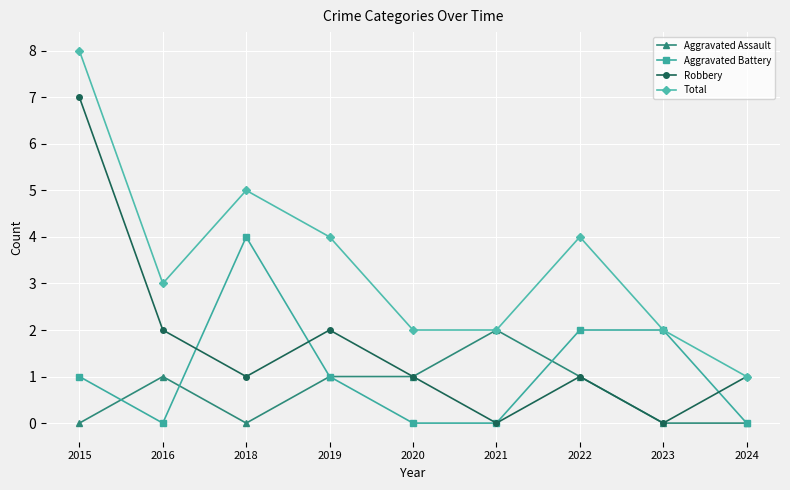

The value of Aggravated Assault at 2020 is 1. True or false?

True